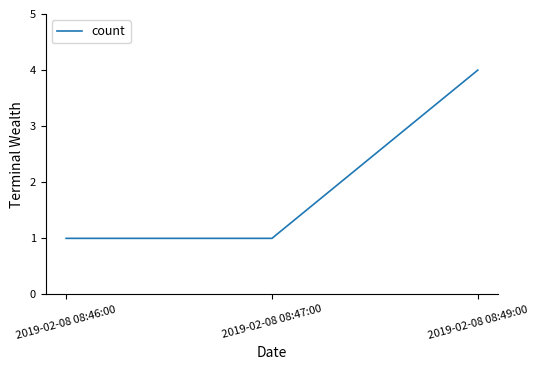

What is the change in value from 2019-02-08 08:46:00 to 2019-02-08 08:49:00?

+3